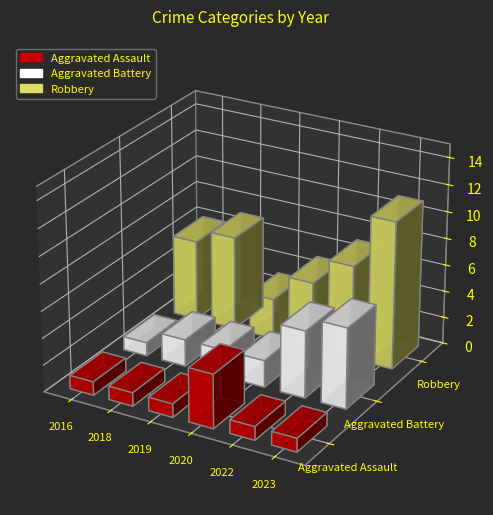

What are all the series names shown in the legend?

Aggravated Assault, Aggravated Battery, Robbery